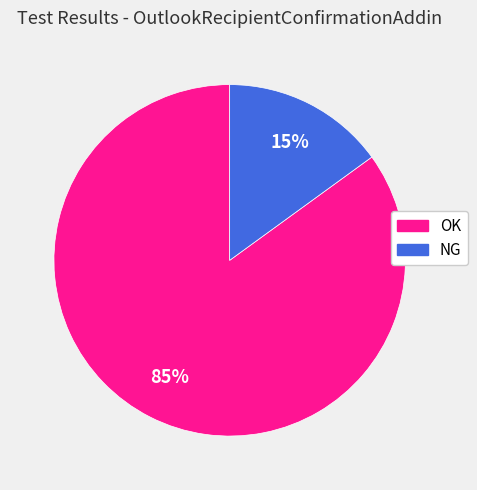

To the nearest percent, what is the combined percentage of NG and OK?

100%